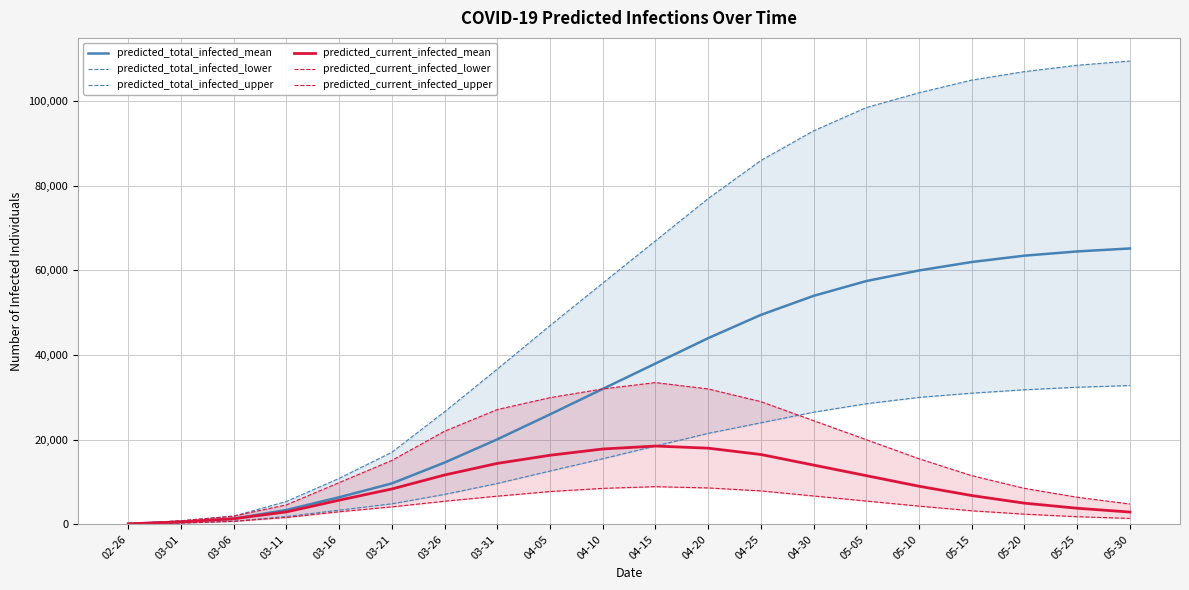

Count the number of data series in this chart.

6